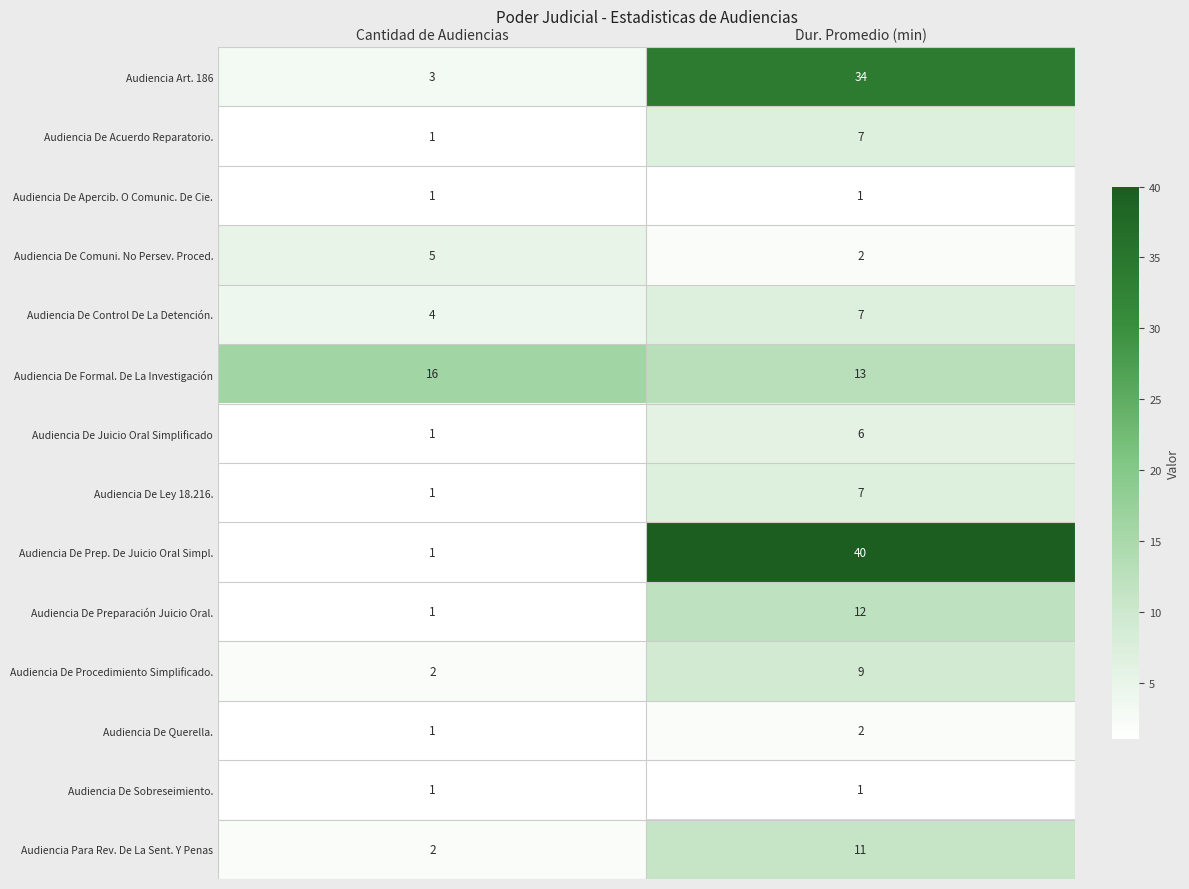

Reading right to left, what are all the values shown in this chart?

Audiencia Art. 186: 34	3
Audiencia De Acuerdo Reparatorio.: 7	1
Audiencia De Apercib. O Comunic. De Cie.: 1	1
Audiencia De Comuni. No Persev. Proced.: 2	5
Audiencia De Control De La Detención.: 7	4
Audiencia De Formal. De La Investigación: 13	16
Audiencia De Juicio Oral Simplificado: 6	1
Audiencia De Ley 18.216.: 7	1
Audiencia De Prep. De Juicio Oral Simpl.: 40	1
Audiencia De Preparación Juicio Oral.: 12	1
Audiencia De Procedimiento Simplificado.: 9	2
Audiencia De Querella.: 2	1
Audiencia De Sobreseimiento.: 1	1
Audiencia Para Rev. De La Sent. Y Penas: 11	2